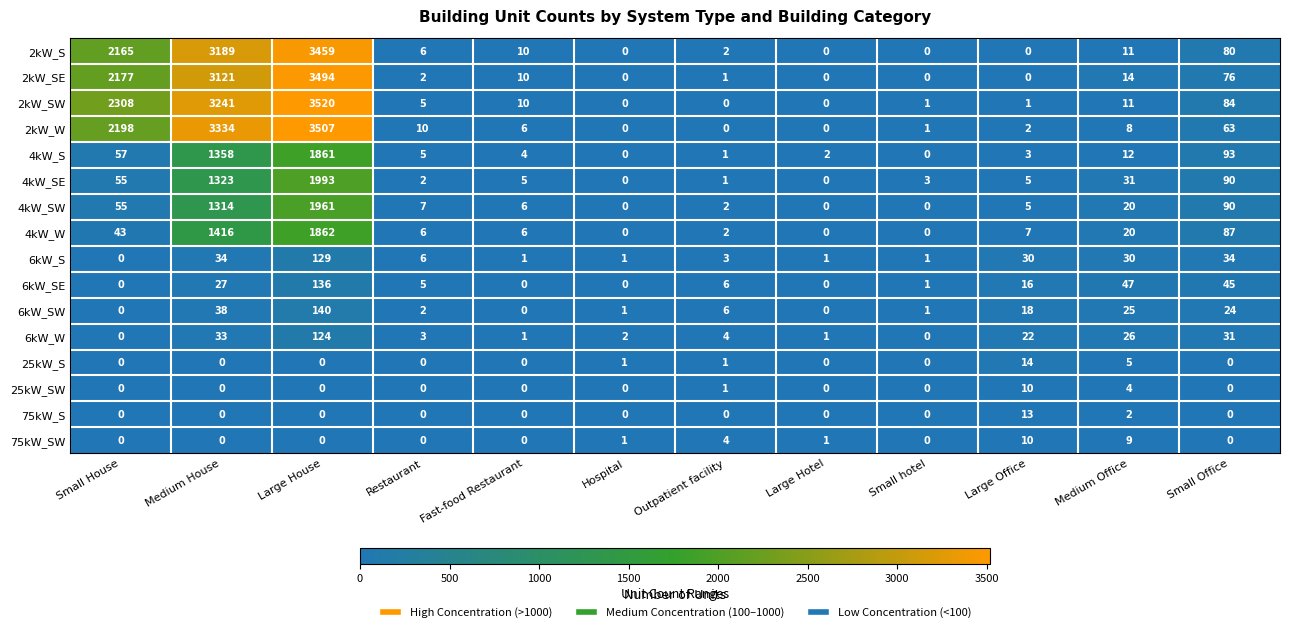

Which series has the largest range (max minus min)?

2kW_SW